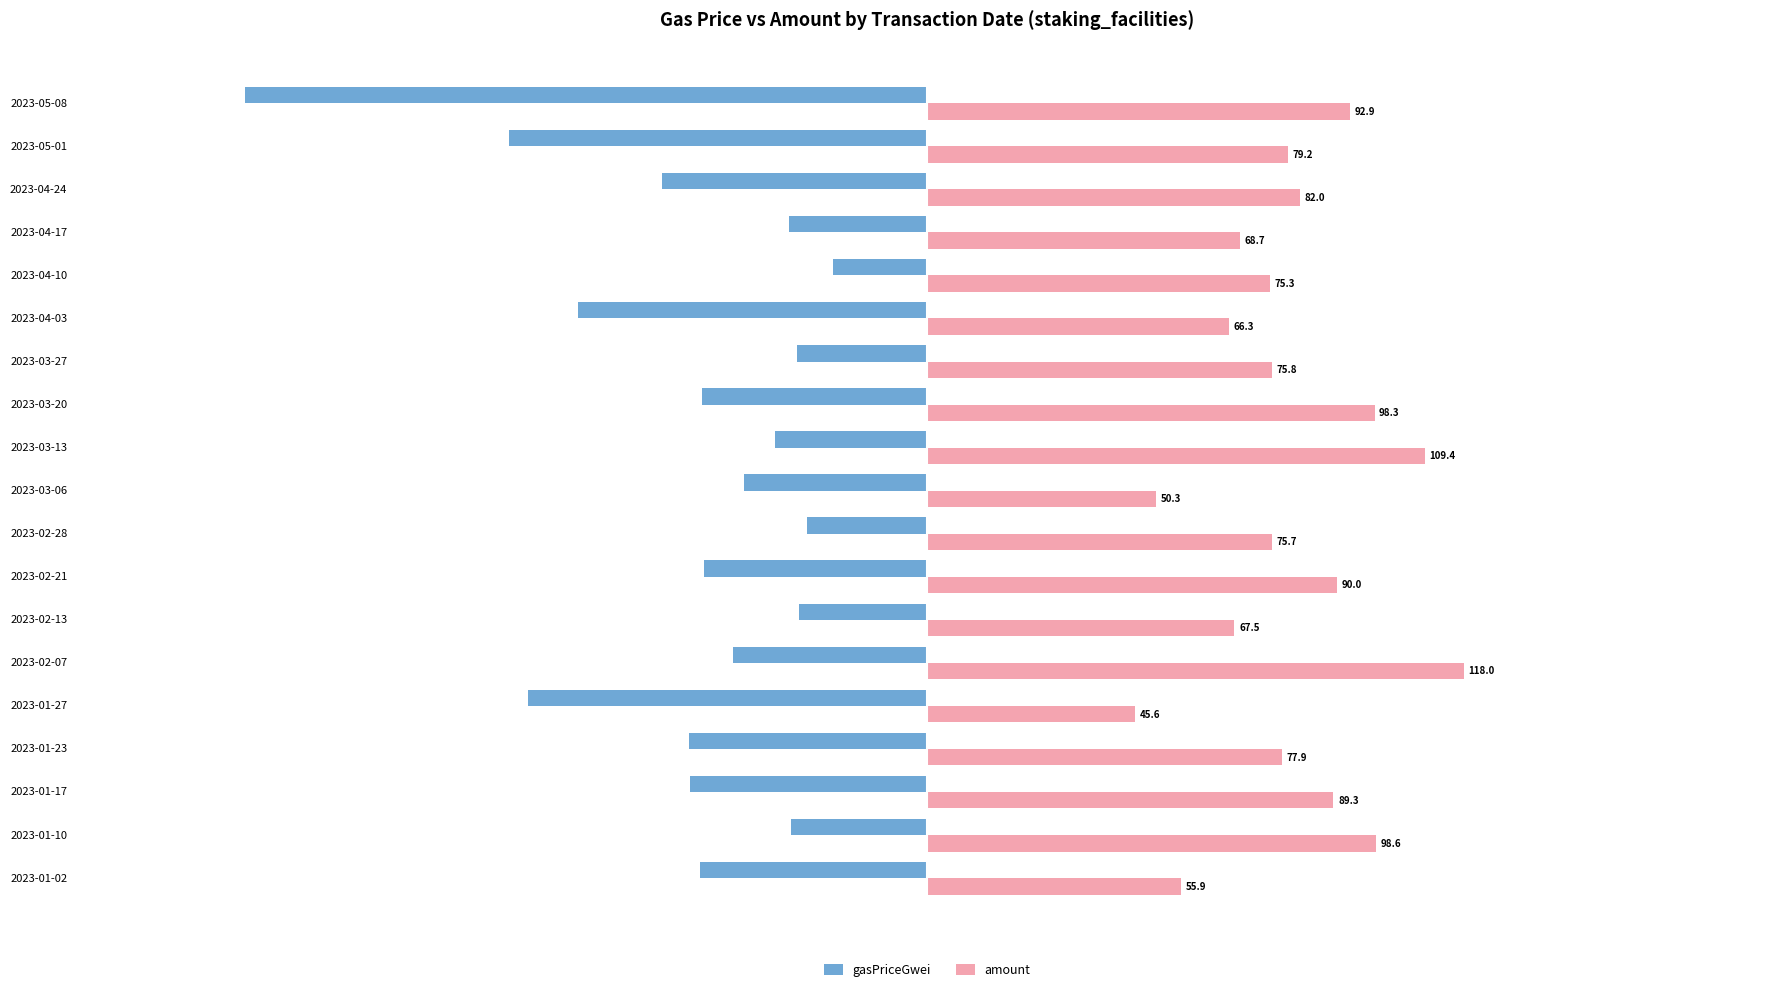

Which series has the largest total across all categories?

amount